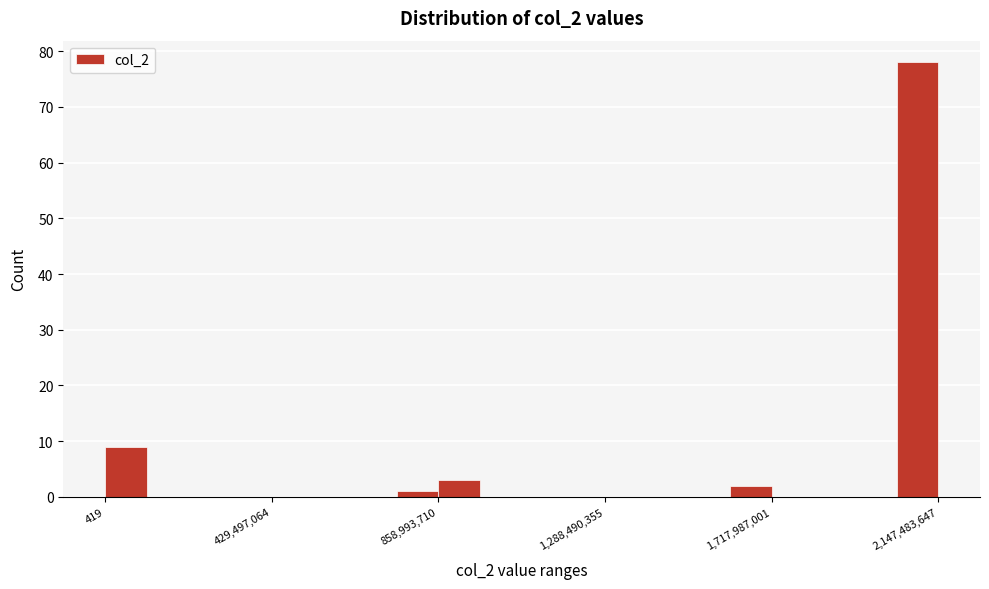

Read against the x-axis, roughly where is the centre of the tallest bar?

2100000000